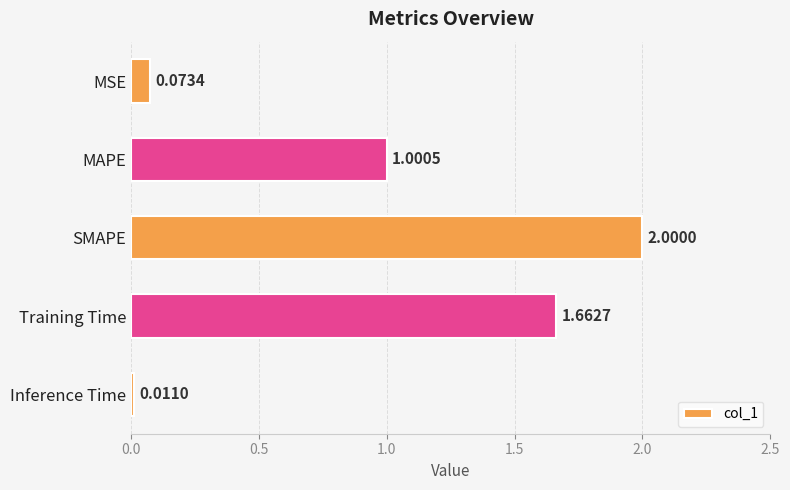

List the labels in order of value, largest first.

SMAPE, Training Time, MAPE, MSE, Inference Time